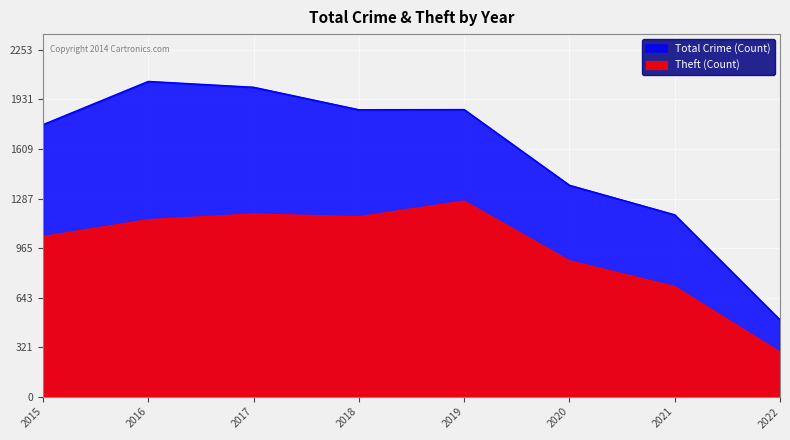

At 2019, list the series in order from largest to smallest.

Total, Theft